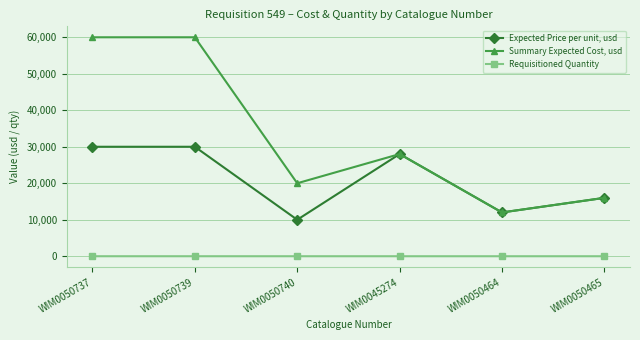

How many Requisitioned Quantity values are between 1 and 2?

6